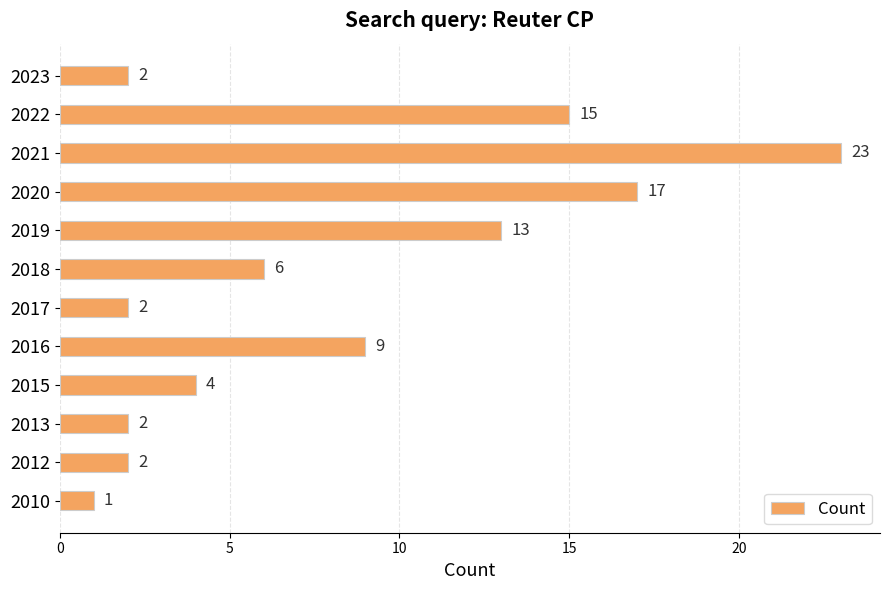

Reading bottom to top, what are all the values shown in this chart?

2010=1	2012=2	2013=2	2015=4	2016=9	2017=2	2018=6	2019=13	2020=17	2021=23	2022=15	2023=2